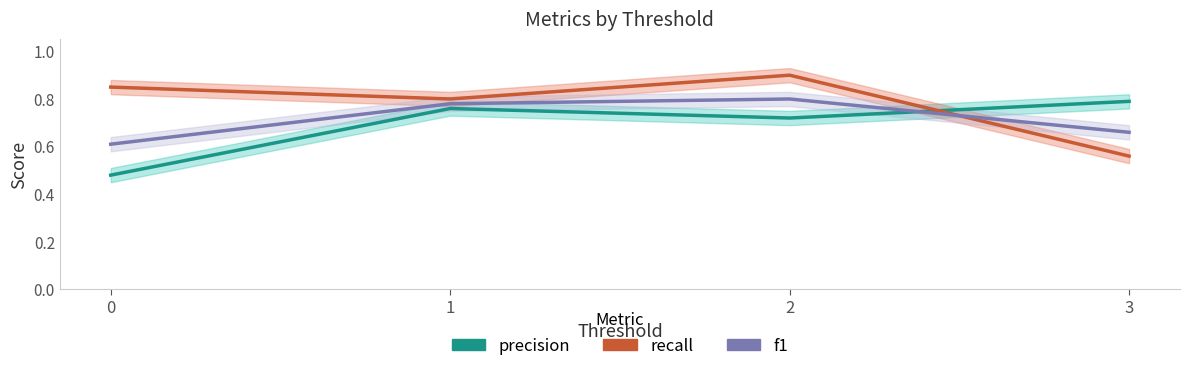

Reading left to right, extract all data points from this chart.

precision: 0=0.5	1=0.8	2=0.7	3=0.8
recall: 0=0.8	1=0.8	2=0.9	3=0.6
f1: 0=0.6	1=0.8	2=0.8	3=0.7